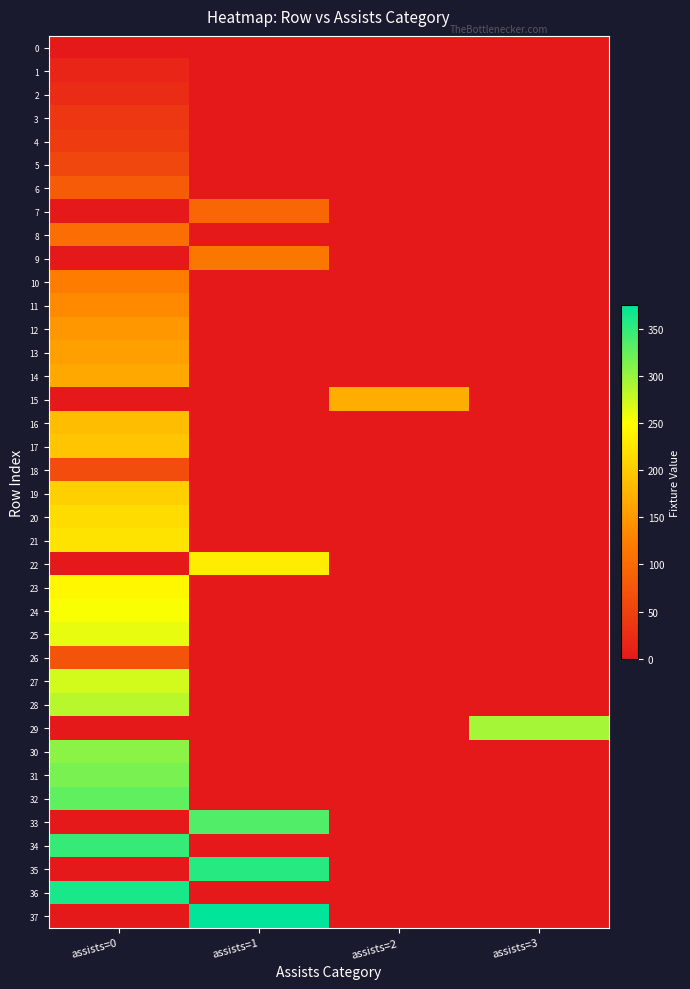

Reading left to right, what are all the values shown in this chart?

0: assists=0=1	assists=1=0	assists=2=0	assists=3=0
1: assists=0=16	assists=1=0	assists=2=0	assists=3=0
2: assists=0=22	assists=1=0	assists=2=0	assists=3=0
3: assists=0=37	assists=1=0	assists=2=0	assists=3=0
4: assists=0=43	assists=1=0	assists=2=0	assists=3=0
5: assists=0=57	assists=1=0	assists=2=0	assists=3=0
6: assists=0=83	assists=1=0	assists=2=0	assists=3=0
7: assists=0=0	assists=1=95	assists=2=0	assists=3=0
8: assists=0=105	assists=1=0	assists=2=0	assists=3=0
9: assists=0=0	assists=1=115	assists=2=0	assists=3=0
10: assists=0=123	assists=1=0	assists=2=0	assists=3=0
11: assists=0=135	assists=1=0	assists=2=0	assists=3=0
12: assists=0=149	assists=1=0	assists=2=0	assists=3=0
13: assists=0=157	assists=1=0	assists=2=0	assists=3=0
14: assists=0=165	assists=1=0	assists=2=0	assists=3=0
15: assists=0=0	assists=1=0	assists=2=171	assists=3=0
16: assists=0=185	assists=1=0	assists=2=0	assists=3=0
17: assists=0=194	assists=1=0	assists=2=0	assists=3=0
18: assists=0=63	assists=1=0	assists=2=0	assists=3=0
19: assists=0=203	assists=1=0	assists=2=0	assists=3=0
20: assists=0=216	assists=1=0	assists=2=0	assists=3=0
21: assists=0=223	assists=1=0	assists=2=0	assists=3=0
22: assists=0=0	assists=1=232	assists=2=0	assists=3=0
23: assists=0=242	assists=1=0	assists=2=0	assists=3=0
24: assists=0=252	assists=1=0	assists=2=0	assists=3=0
25: assists=0=262	assists=1=0	assists=2=0	assists=3=0
26: assists=0=73	assists=1=0	assists=2=0	assists=3=0
27: assists=0=271	assists=1=0	assists=2=0	assists=3=0
28: assists=0=285	assists=1=0	assists=2=0	assists=3=0
29: assists=0=0	assists=1=0	assists=2=0	assists=3=294
30: assists=0=307	assists=1=0	assists=2=0	assists=3=0
31: assists=0=315	assists=1=0	assists=2=0	assists=3=0
32: assists=0=327	assists=1=0	assists=2=0	assists=3=0
33: assists=0=0	assists=1=335	assists=2=0	assists=3=0
34: assists=0=348	assists=1=0	assists=2=0	assists=3=0
35: assists=0=0	assists=1=355	assists=2=0	assists=3=0
36: assists=0=363	assists=1=0	assists=2=0	assists=3=0
37: assists=0=0	assists=1=375	assists=2=0	assists=3=0